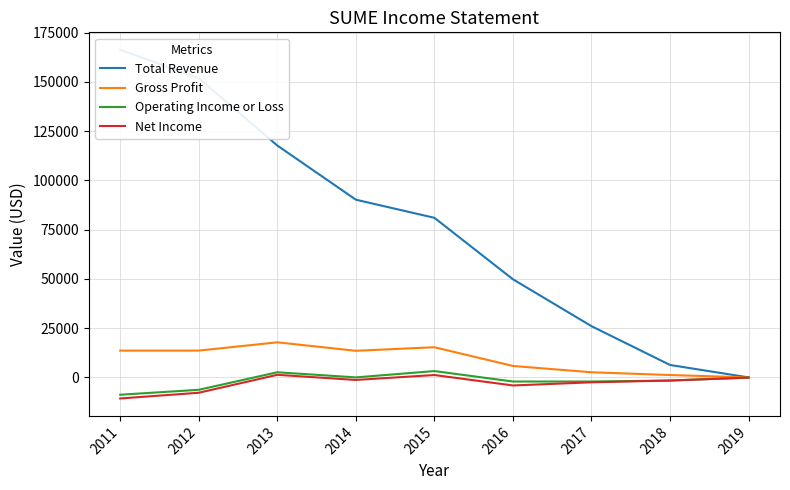

How many distinct data groups are displayed?

4